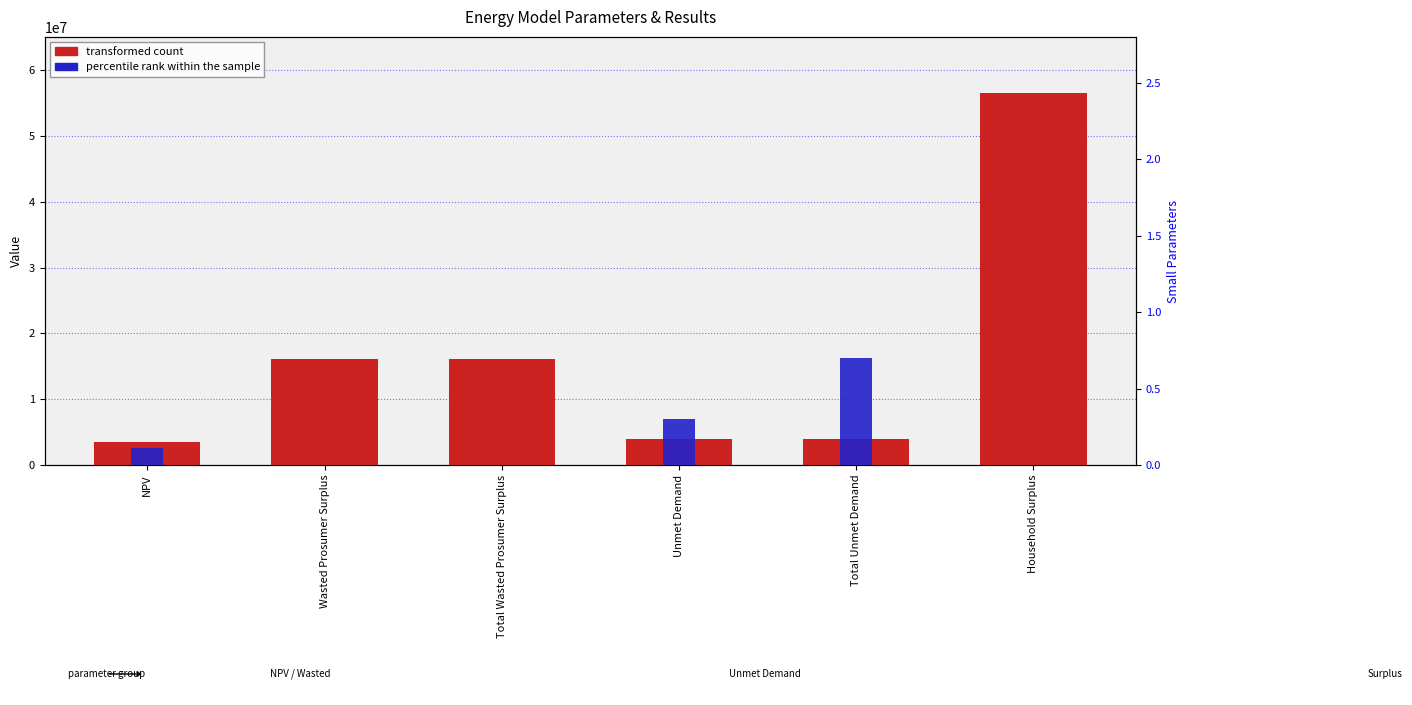

Reading left to right, extract all data points from this chart.

NPV=3476431.9	Wasted Prosumer Surplus=16052082.5	Total Wasted Prosumer Surplus=16052082.5	Unmet Demand=3940022.8	Total Unmet Demand=3940022.8	Household Surplus=56536712.3